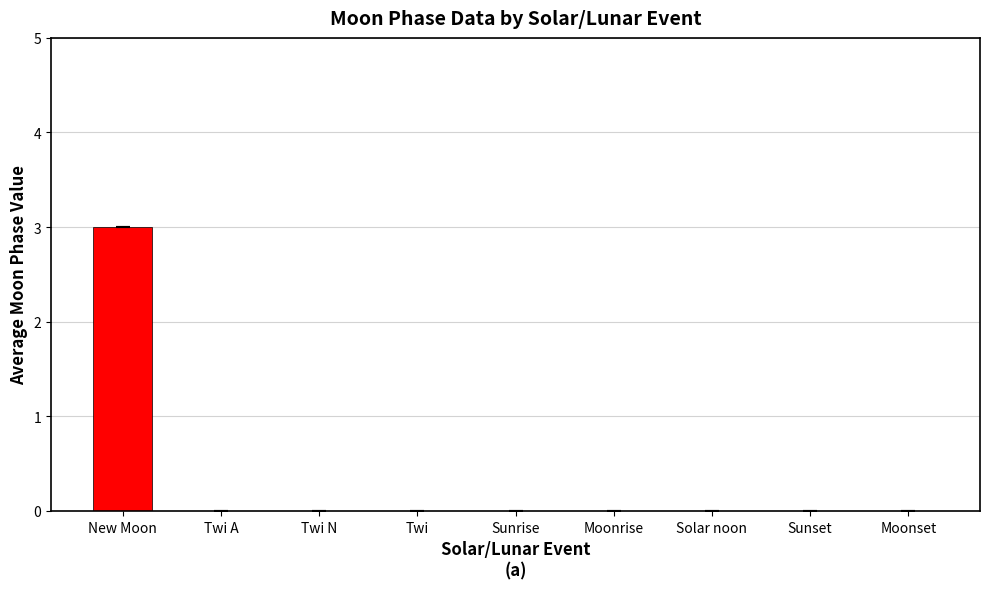

Which category has the highest value across all series?

New Moon